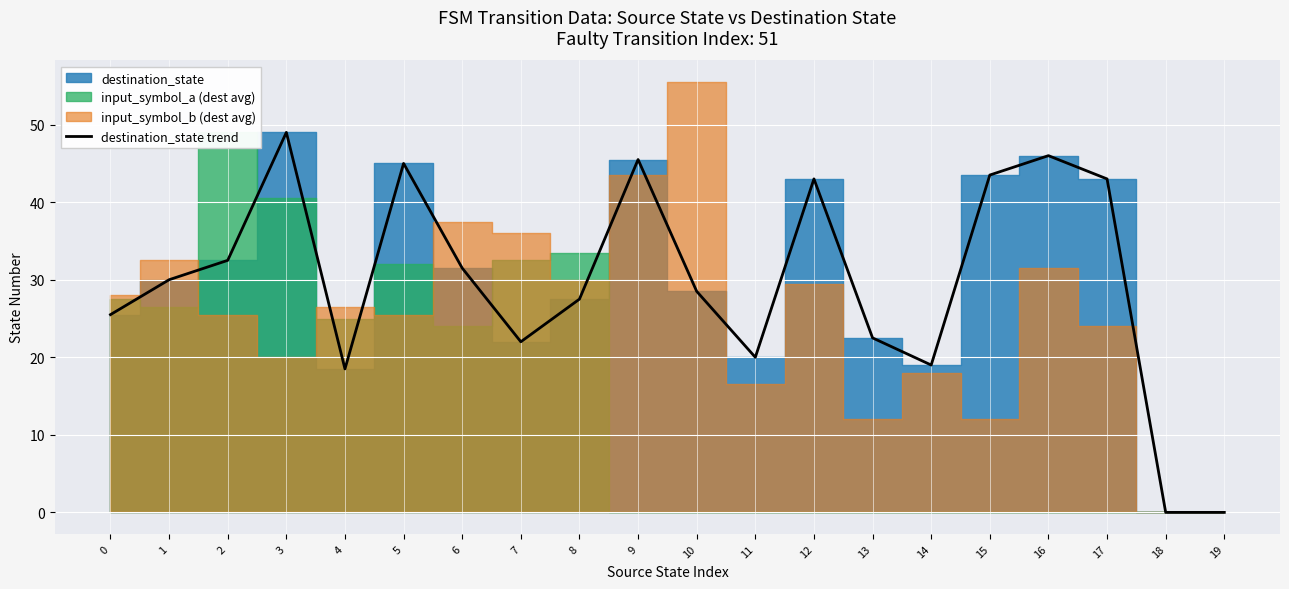

What is the ratio of the value at 6 to the value at 4?

1.7